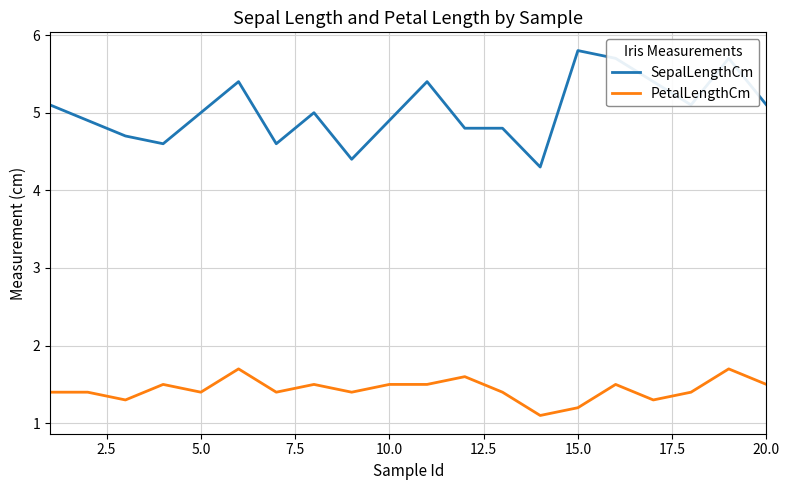

What is the highest value of the PetalLengthCm series?

1.7